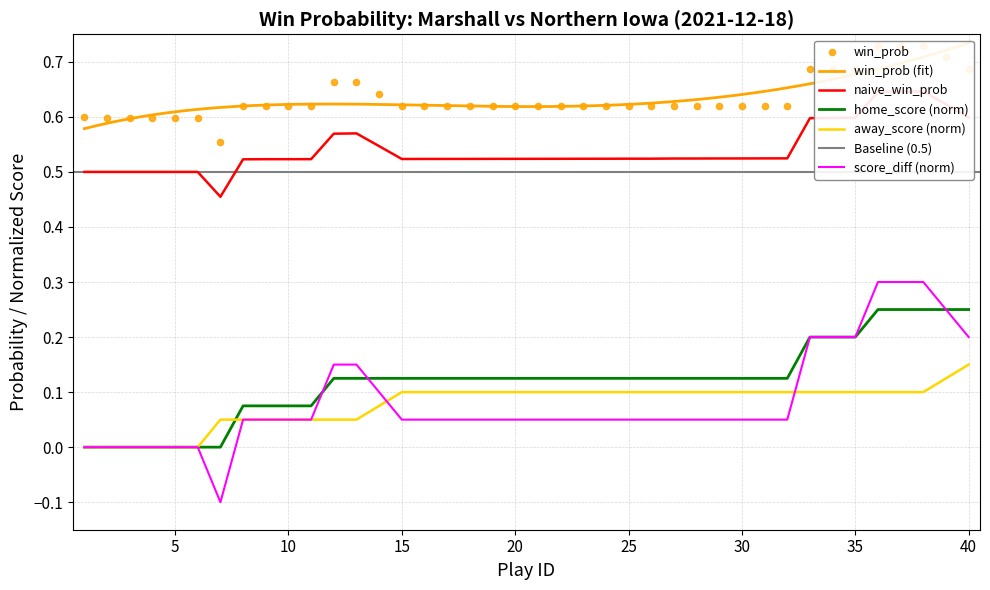

The home_score (norm) series shows 0.2 at 15. True or false?

False